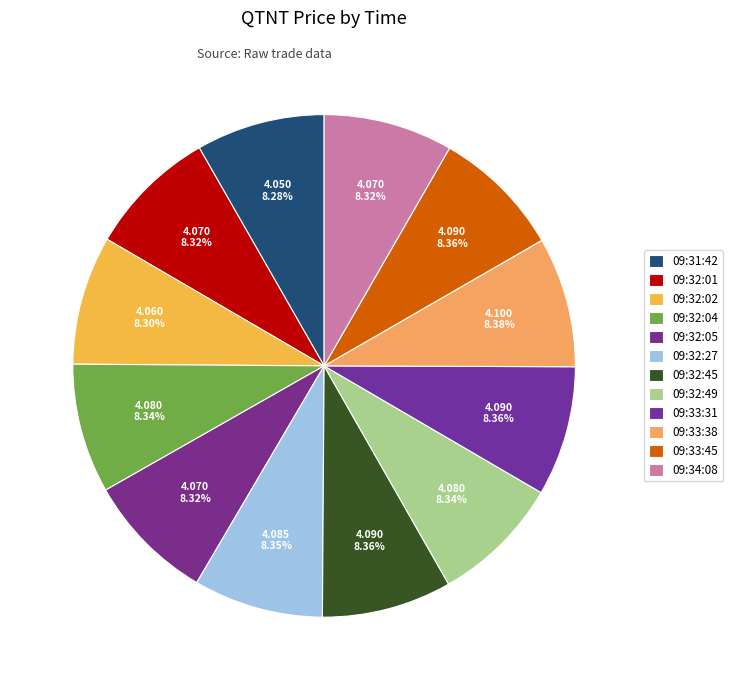

Is the sum of 09:34:08 and 09:32:01 greater than half?

No